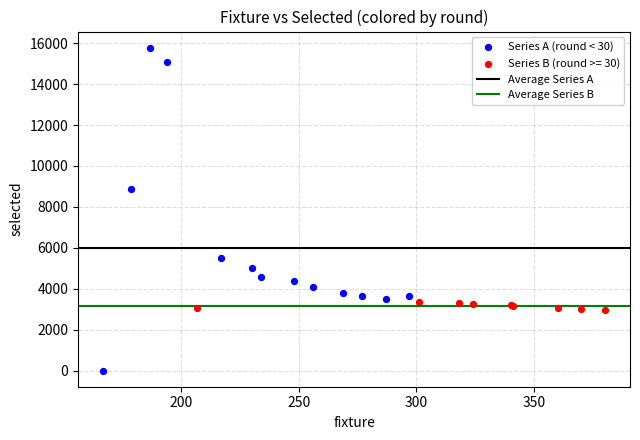

Which series has the widest spread of Y values?

Series A (round < 30)